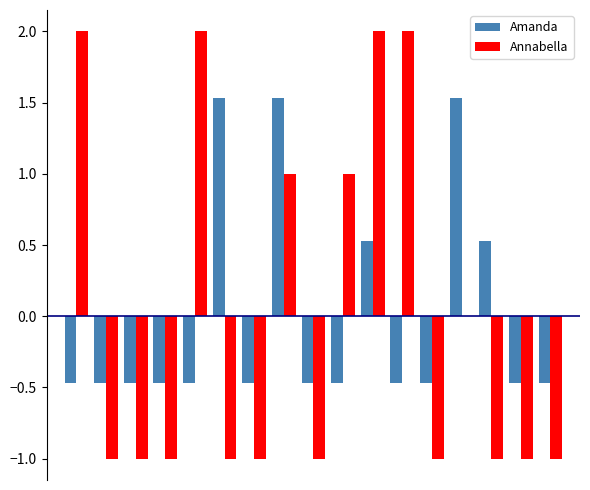

What is the highest value of the Annabella series?

2.0